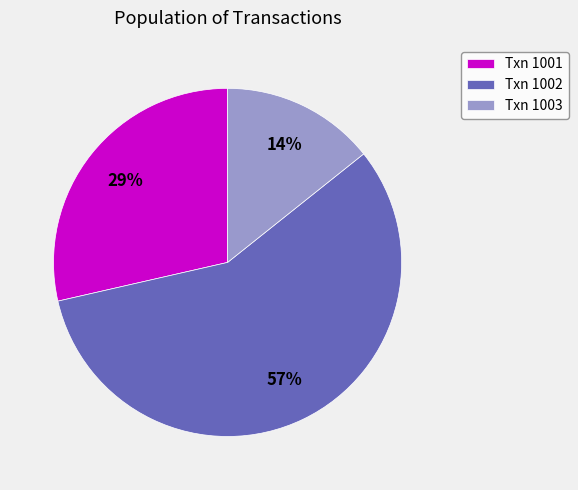

Which slice is the largest?

Txn 1002